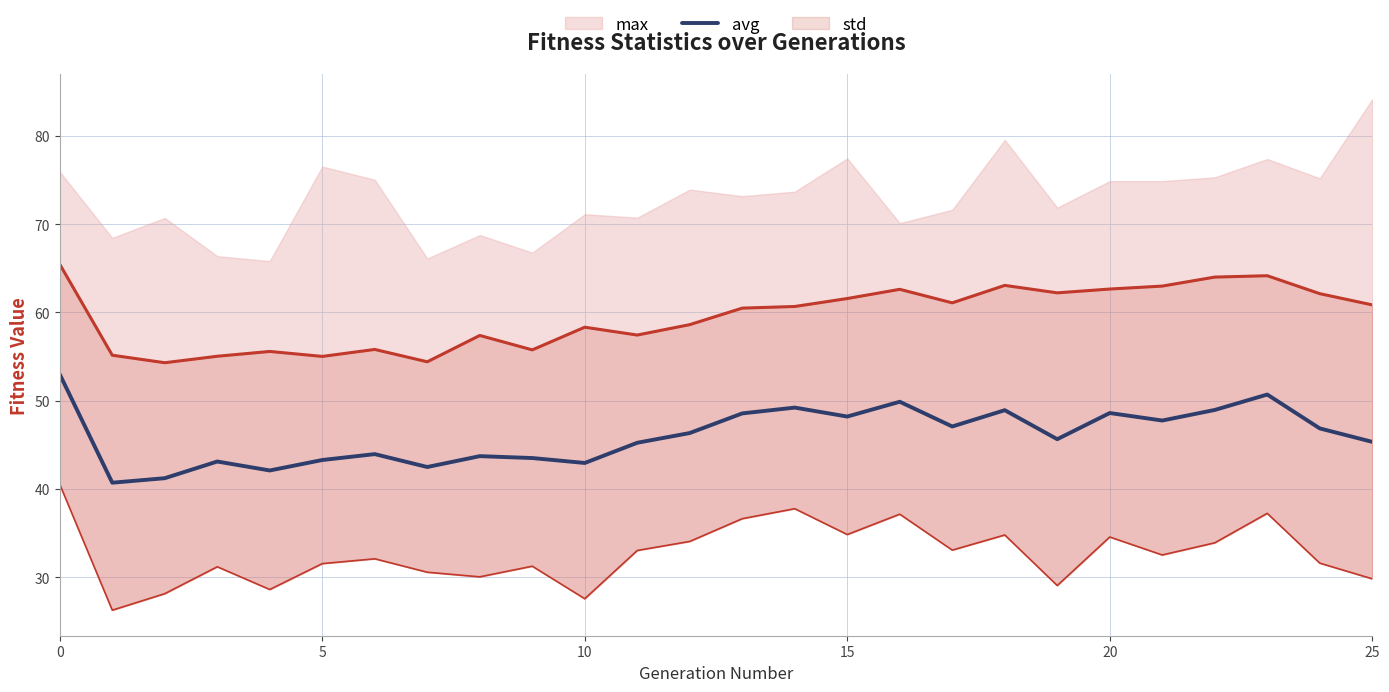

The value of avg at 20 is 48.6. True or false?

True